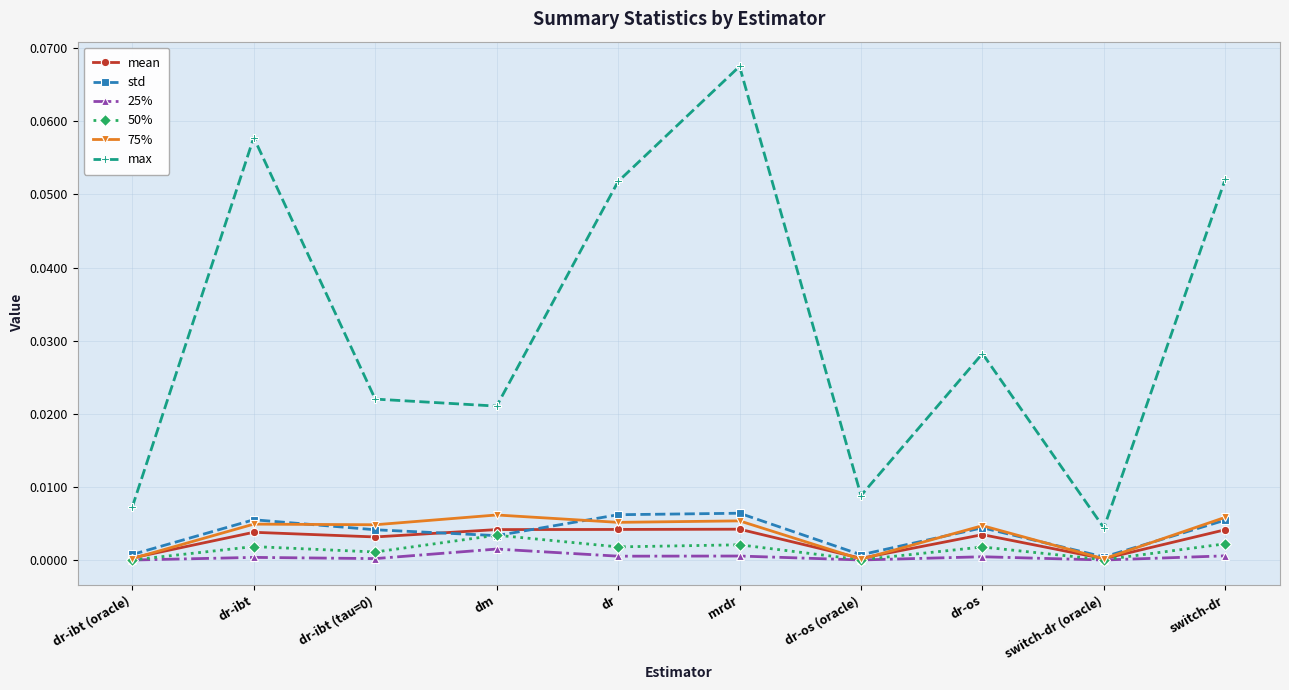

At which category does 50% reach its first local peak?

dr-ibt